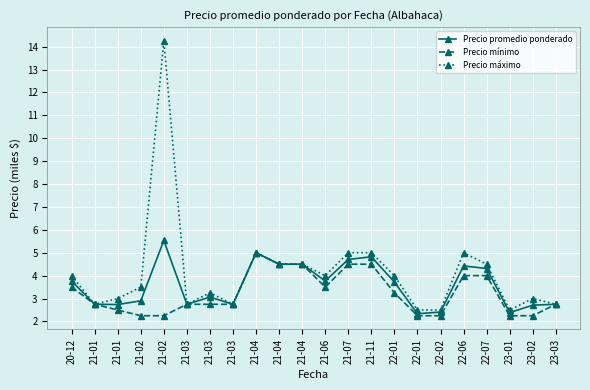

What are all the series names shown in the legend?

Precio promedio ponderado, Precio mínimo, Precio máximo